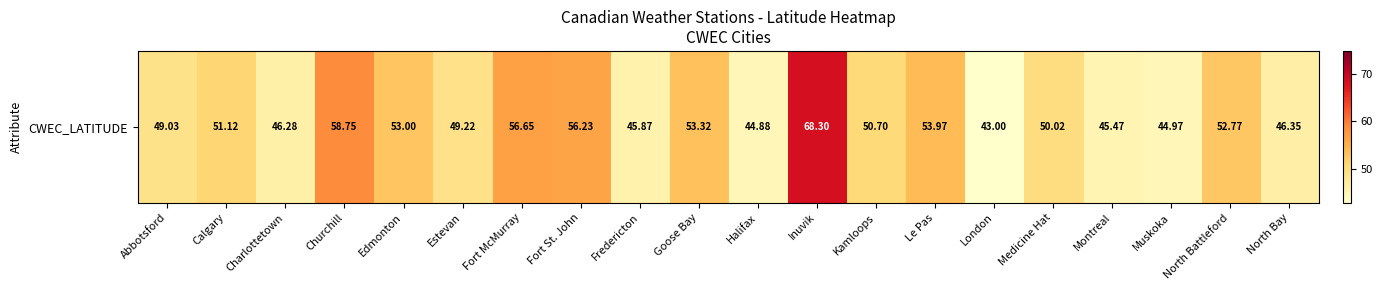

Where does the data first go above 50?

Calgary